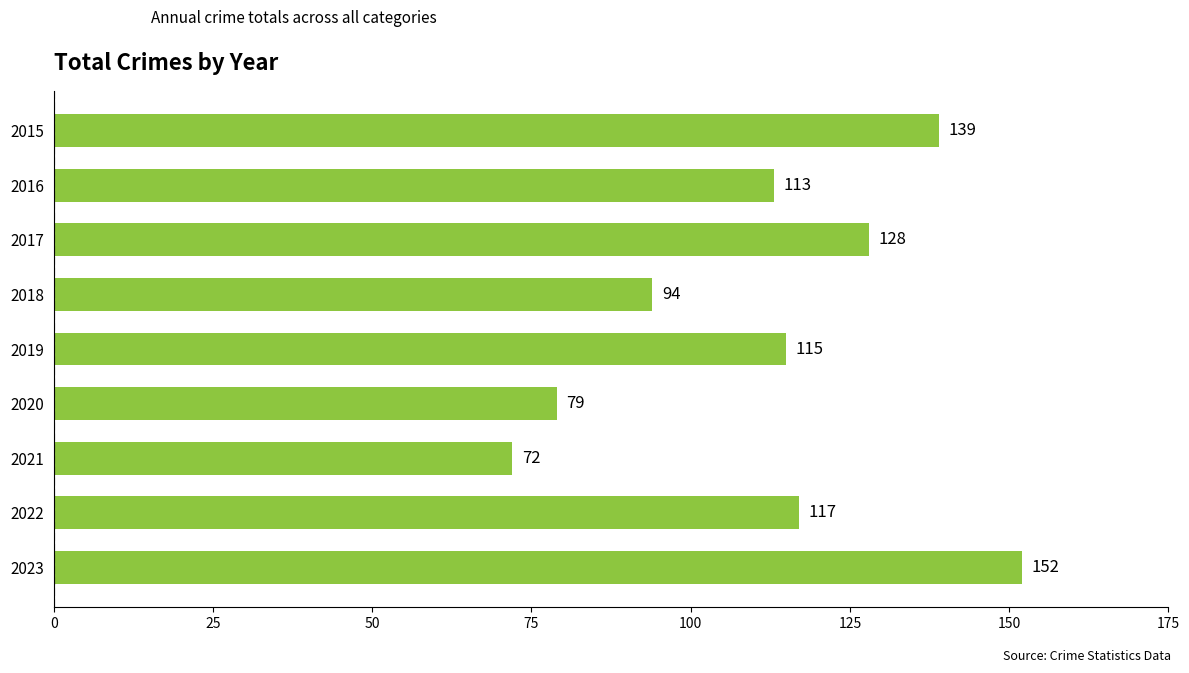

What is the change in value from 2015 to 2016?

-26